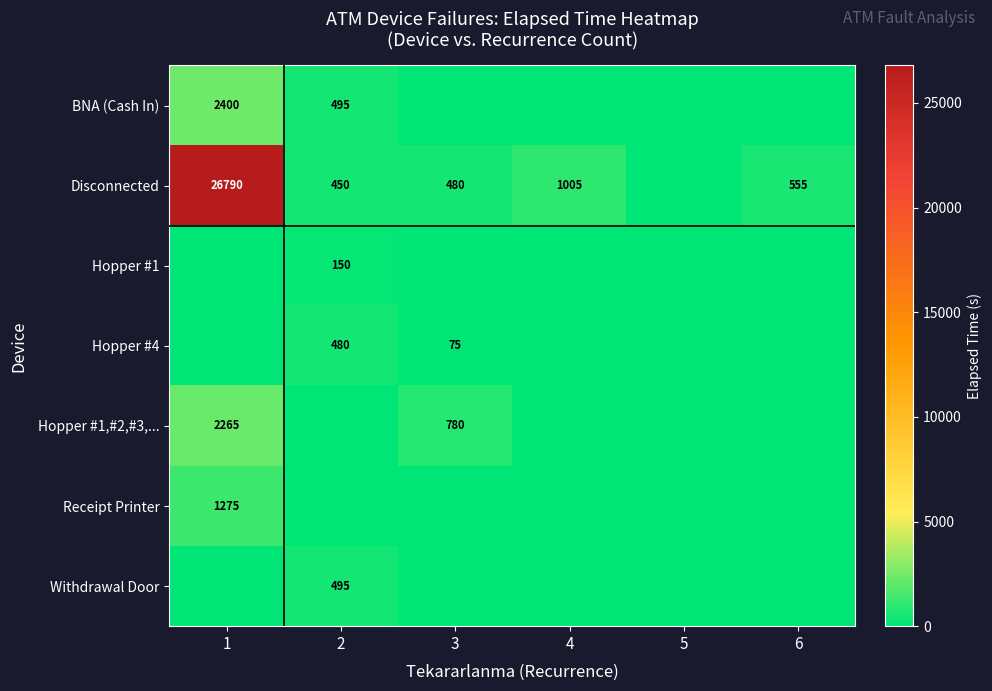

Count the number of categories in the chart.

6